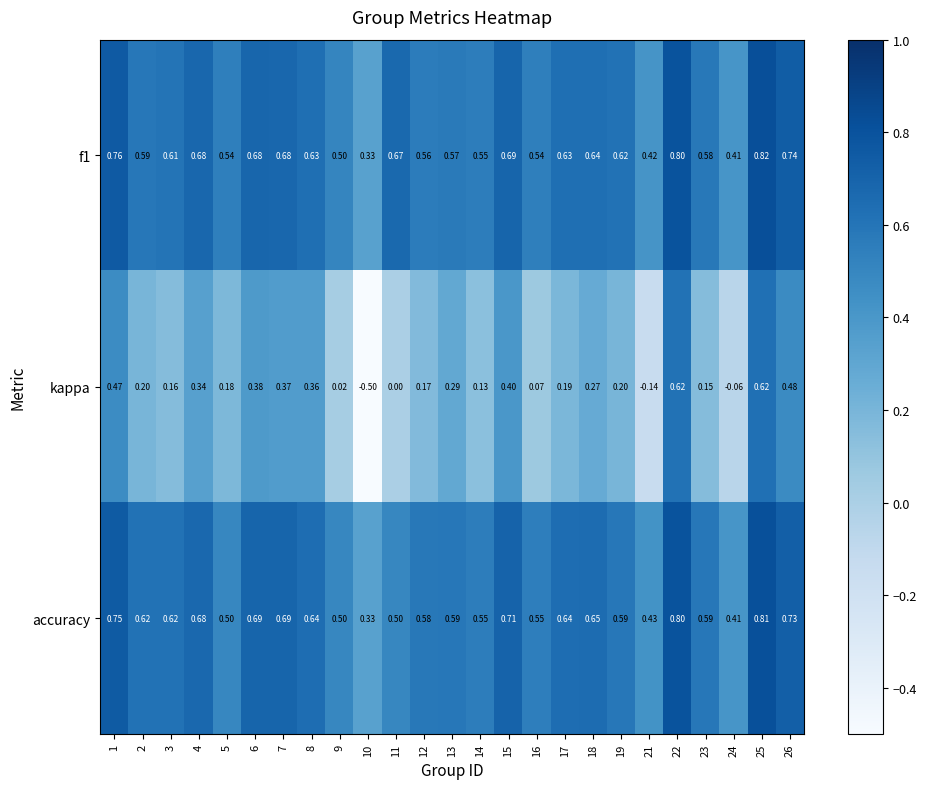

What is the total value across all series at 14?

1.2